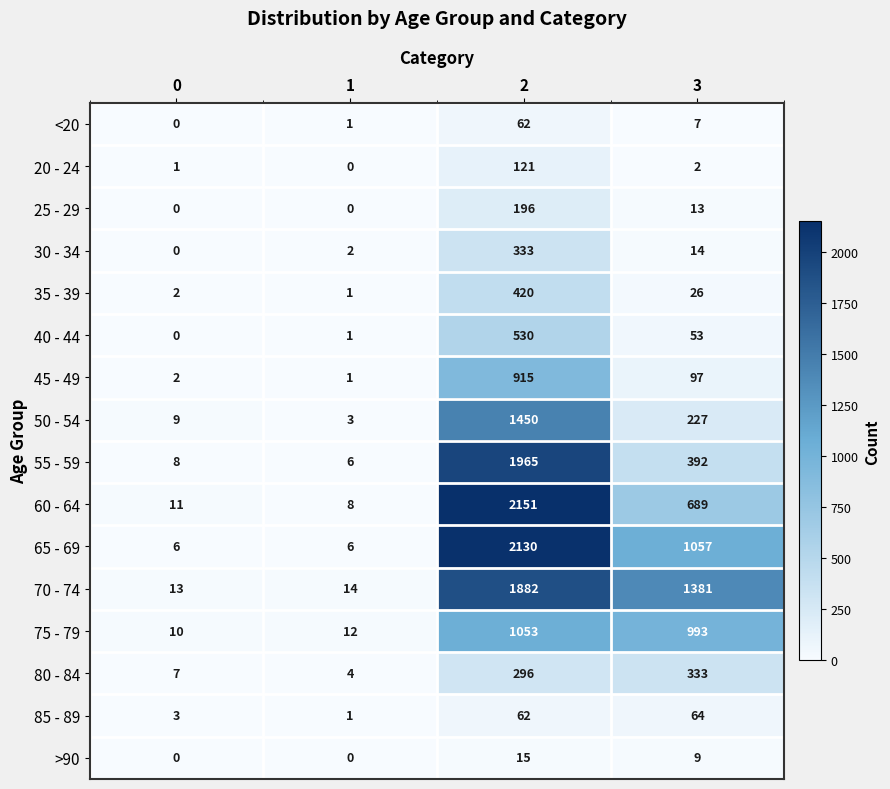

Where is 60 - 64 nearest to the value 1079?

3